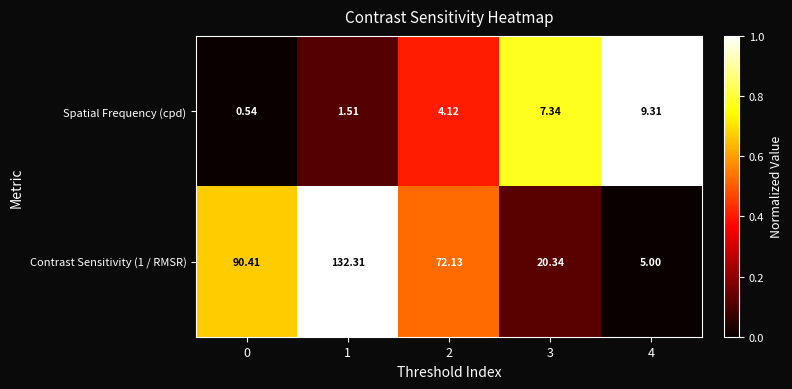

Is the value of Spatial Frequency (cpd) at 2 greater than the value of Contrast Sensitivity (1 / RMSR) at 1?

No